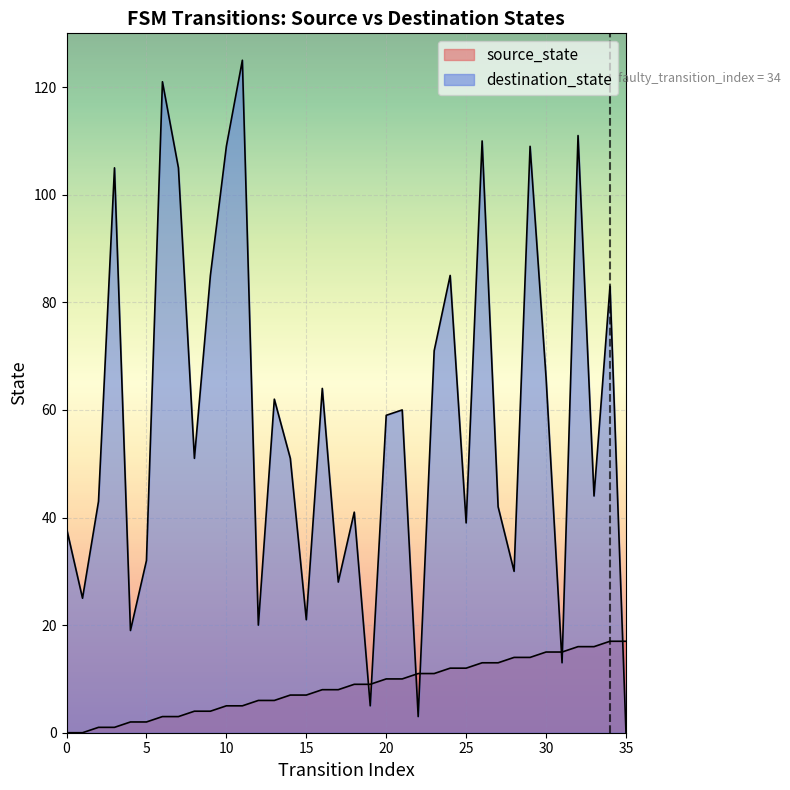

Which series has the largest range (max minus min)?

destination_state